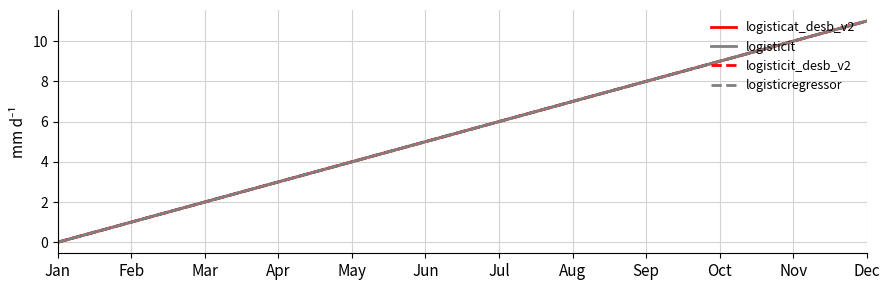

Does the chart have visible grid lines?

Yes